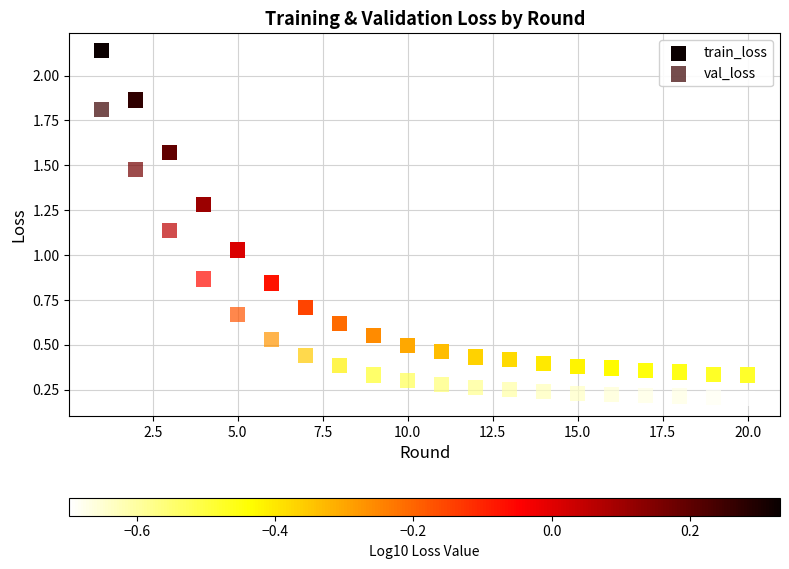

Across all data points, what is the range of X values (max minus min)?

19.0